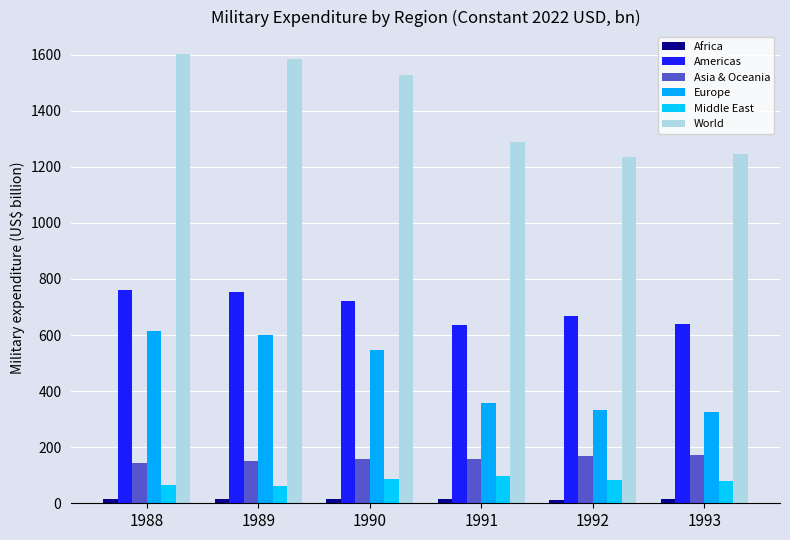

True or false: Africa has a value of 13.4 at 1992.

True